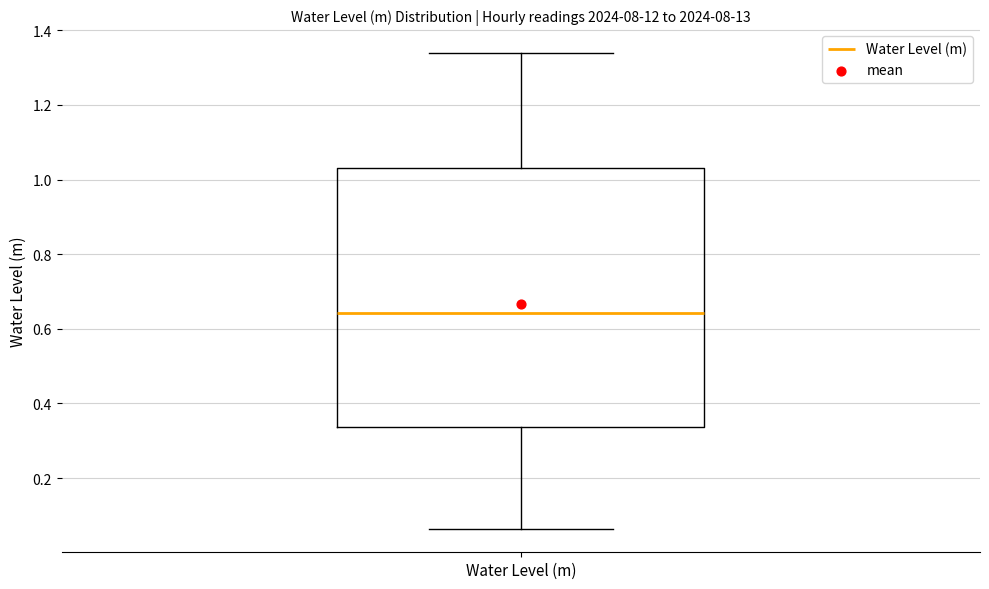

Where is the upper edge of the box for Water Level (m) on the y-axis? The values are not printed on the chart, so give them approximately, as read against the axis.

1.04